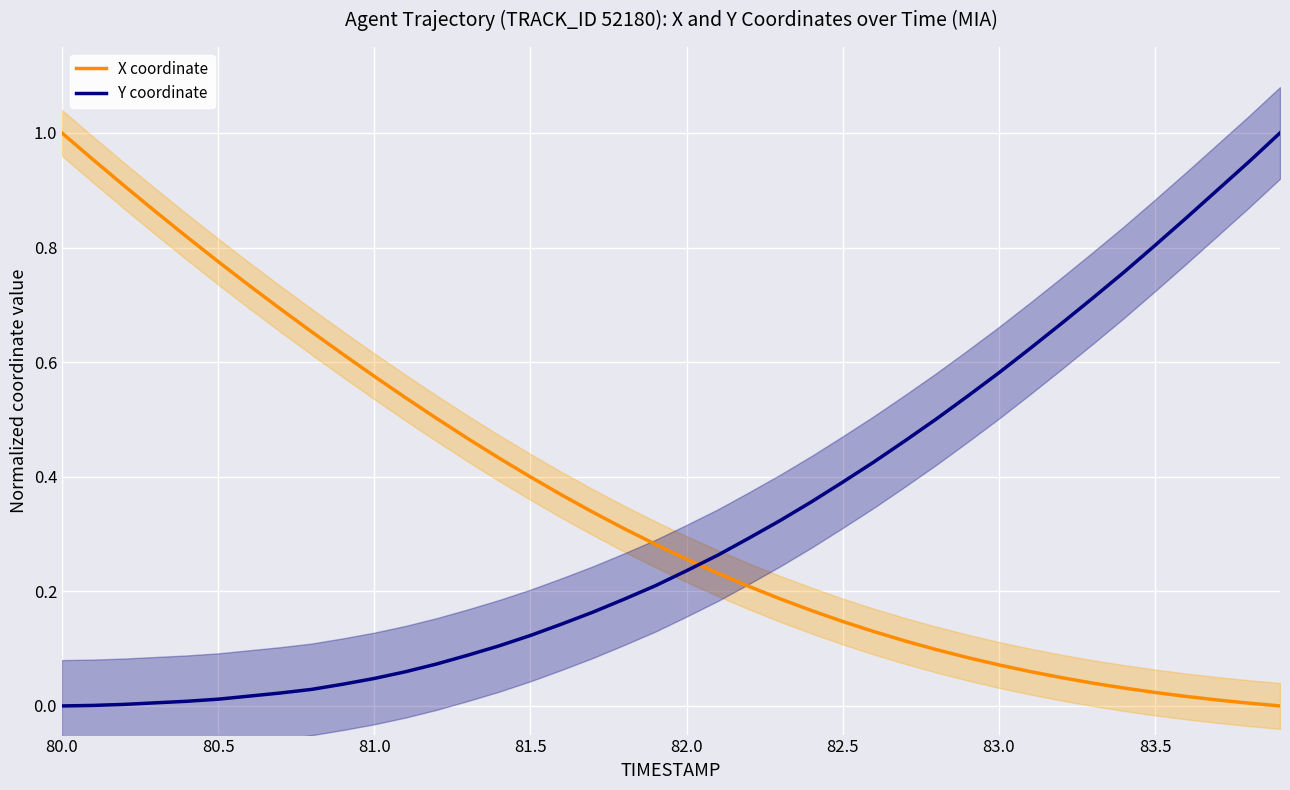

Reading left to right, extract all data points from this chart.

X coordinate: 1.0	1.0	0.9	0.9	0.8	0.8	0.7	0.7	0.7	0.6	0.6	0.5	0.5	0.5	0.4	0.4	0.4	0.3	0.3	0.3	0.3	0.2	0.2	0.2	0.2	0.1	0.1	0.1	0.1	0.1	0.1	0.1	0.0	0.0	0.0	0.0	0.0	0.0	0.0	0.0
Y coordinate: 0.0	0.0	0.0	0.0	0.0	0.0	0.0	0.0	0.0	0.0	0.0	0.1	0.1	0.1	0.1	0.1	0.1	0.2	0.2	0.2	0.2	0.3	0.3	0.3	0.4	0.4	0.4	0.5	0.5	0.5	0.6	0.6	0.7	0.7	0.8	0.8	0.9	0.9	0.9	1.0